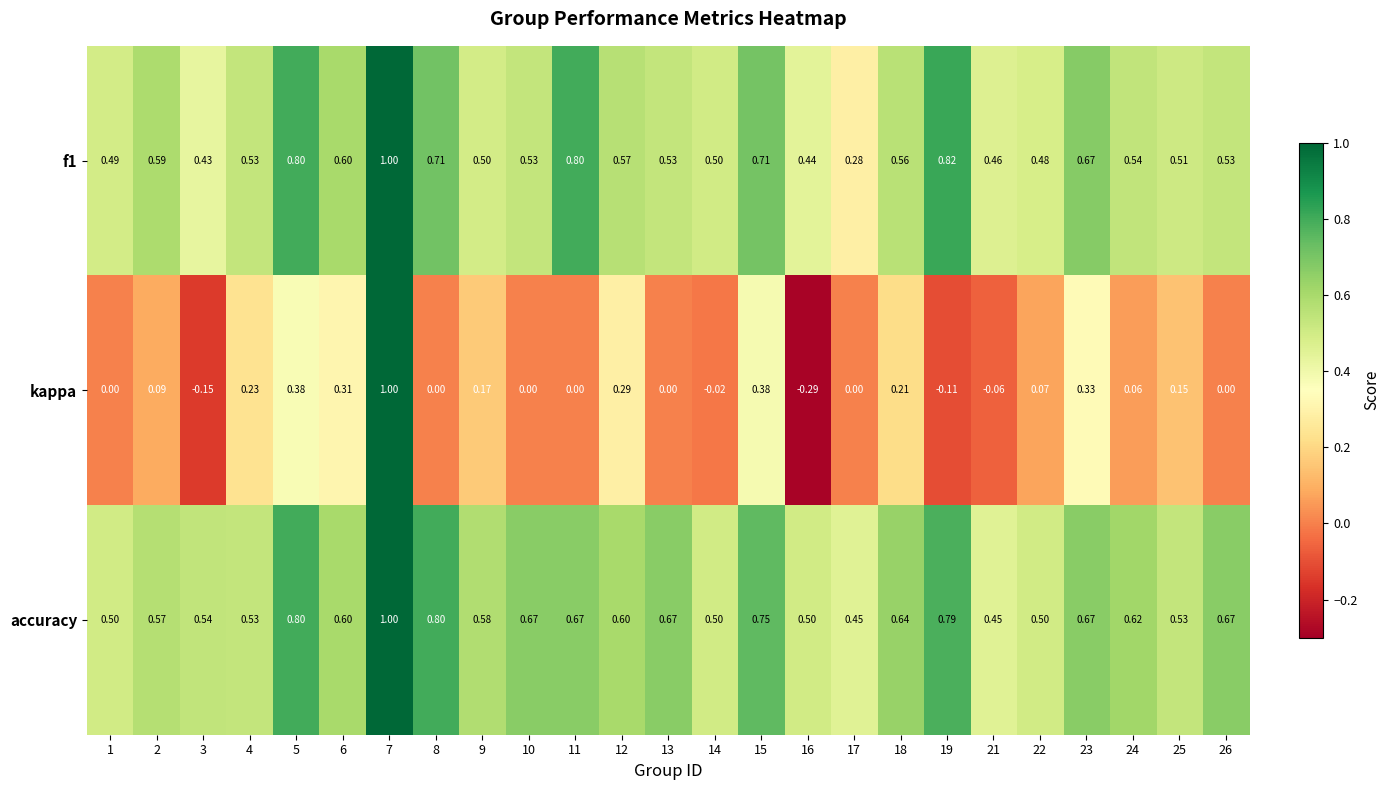

Which series has the widest spread of values?

kappa